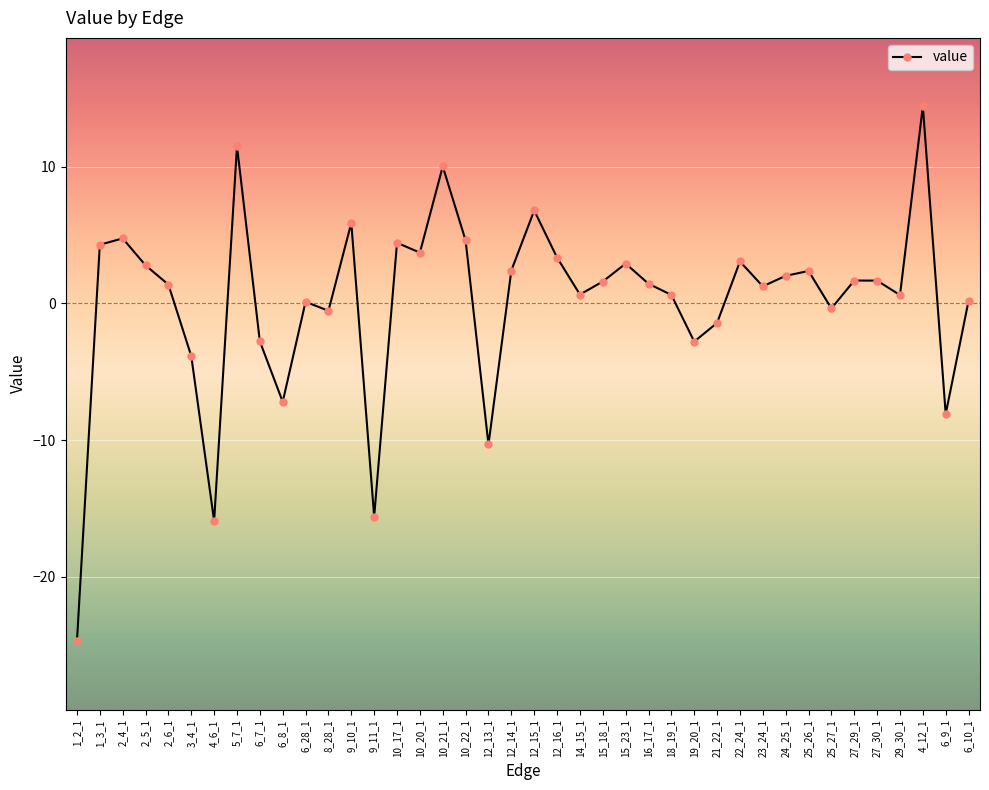

What is the change in value from 9_11_1 to 15_18_1?

+17.2